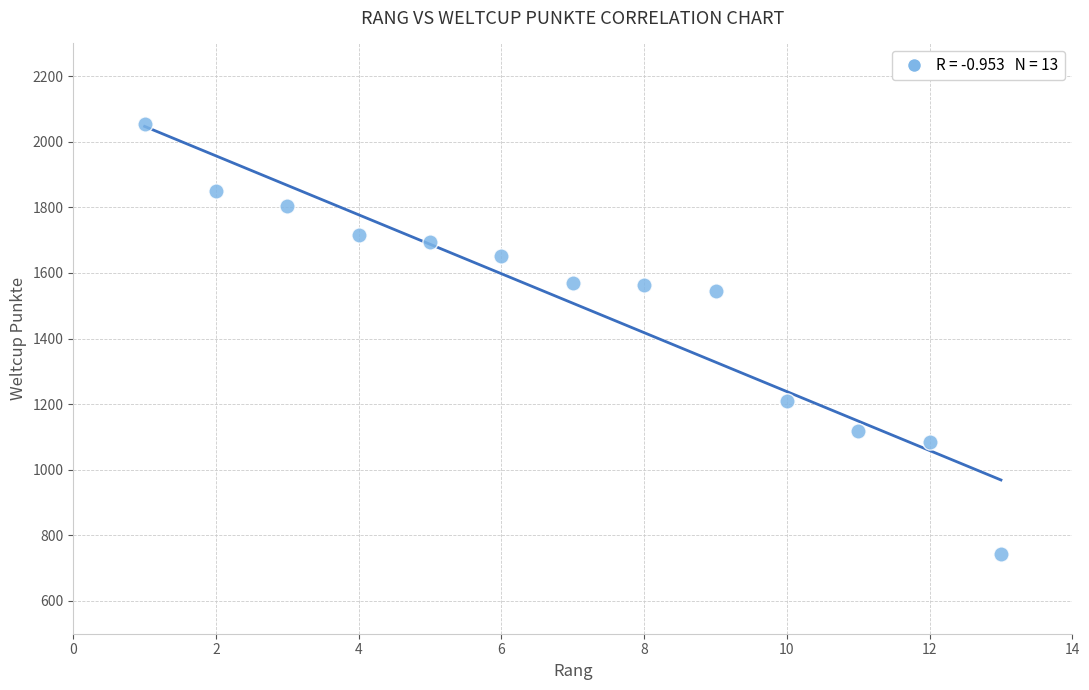

What is the range of Y values (max minus min)?

1312